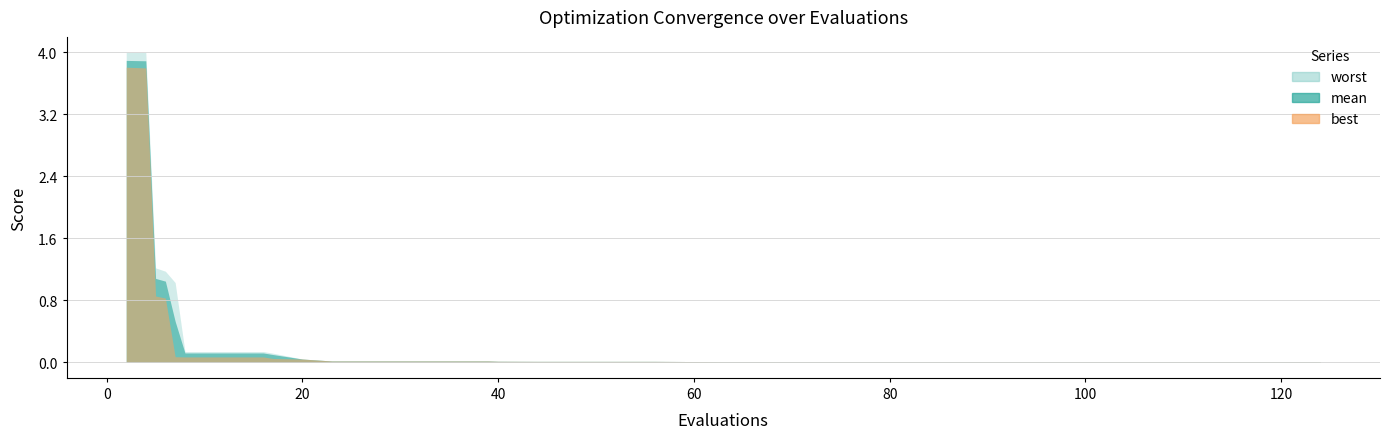

What is the sum of all evals values?

2324.0